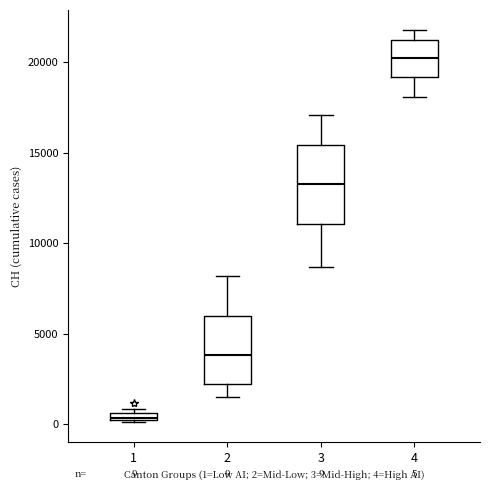

Comparing the boxes themselves (not the whiskers), which one is the tallest?

3